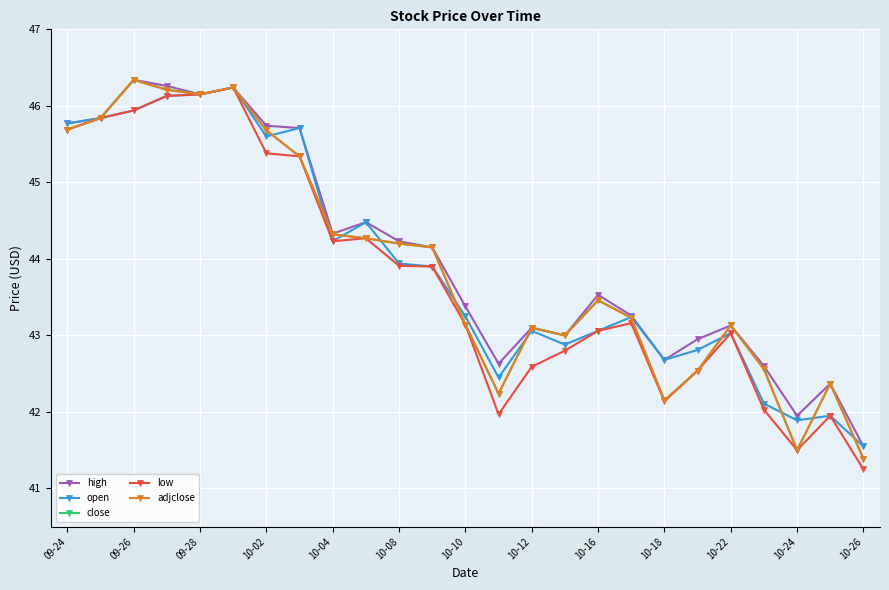

Where is the first local maximum for high?

09-26